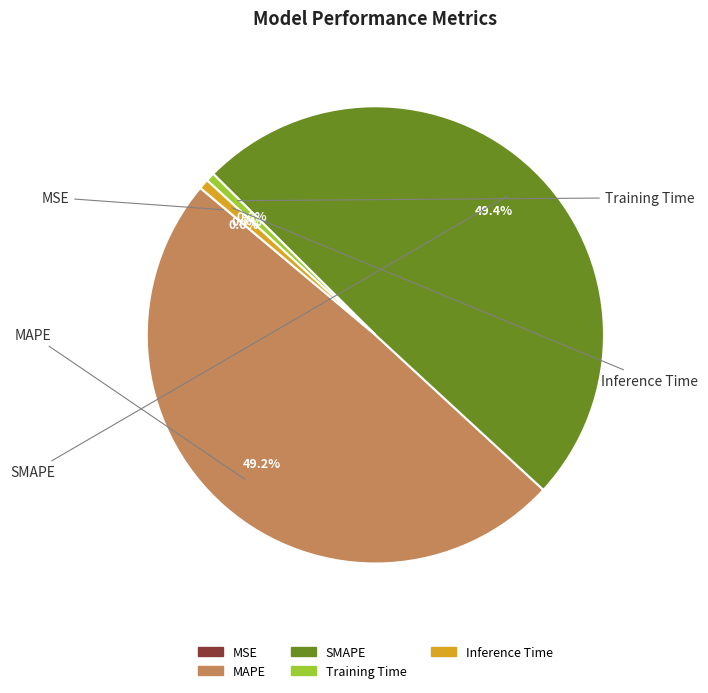

How many slices are in this pie chart?

5